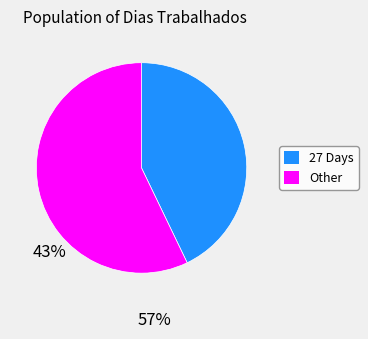

Does any single category account for the majority?

Yes